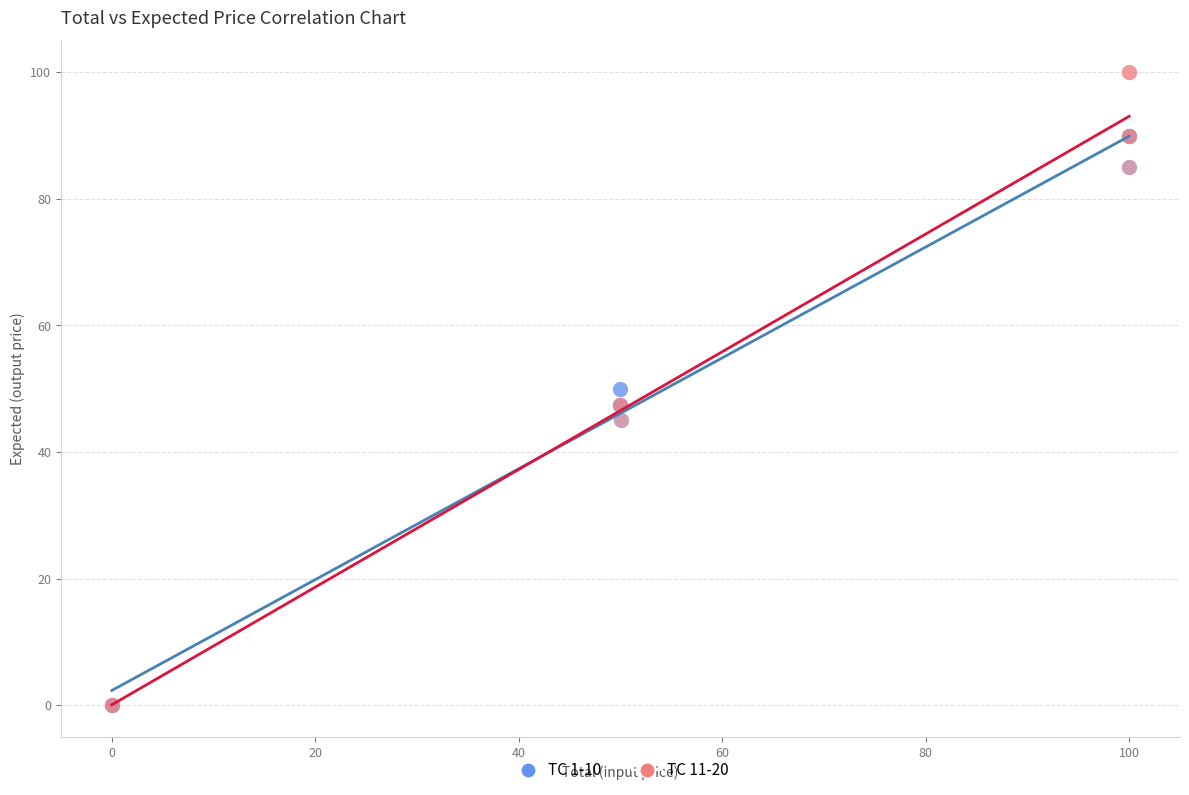

Which series reaches the maximum Y coordinate?

TC 11-20